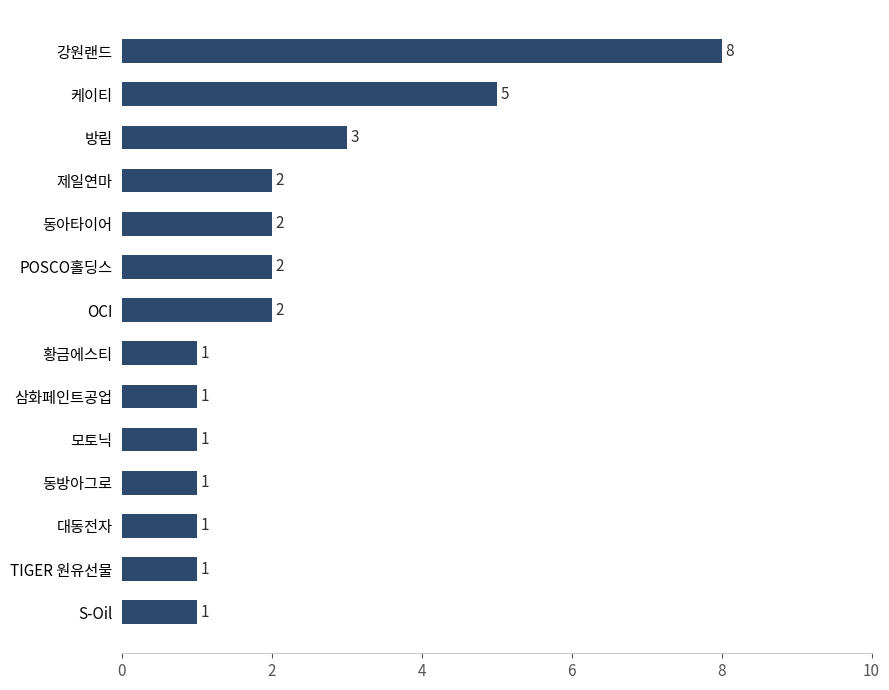

Reading top to bottom, list all the values displayed in this chart.

8	5	3	2	2	2	2	1	1	1	1	1	1	1